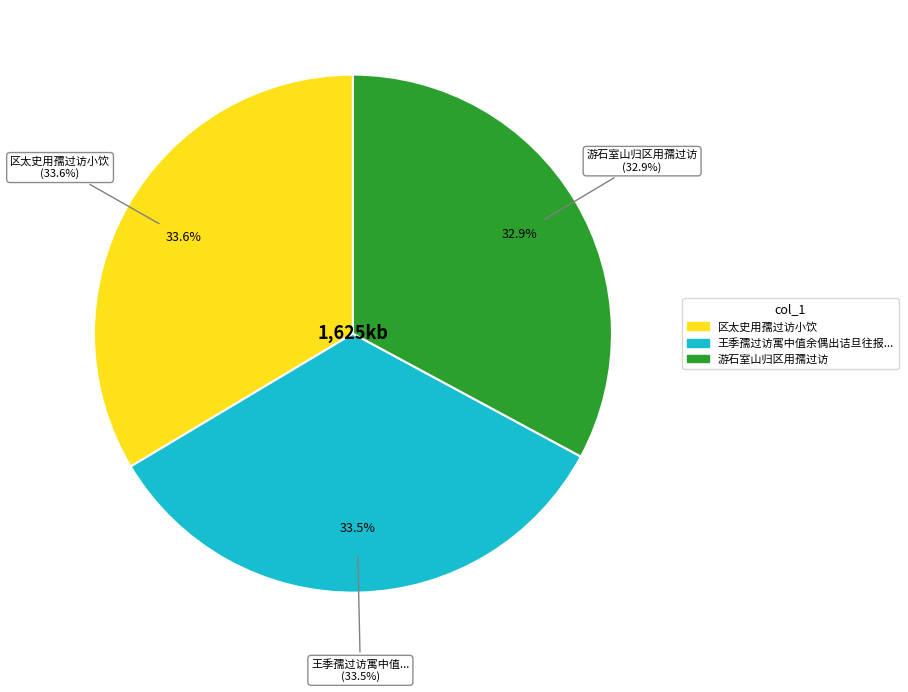

Is it true that 王季孺过访寓中值余偶出诘旦往报季孺已得第迁居矣 is 34% of the pie?

True